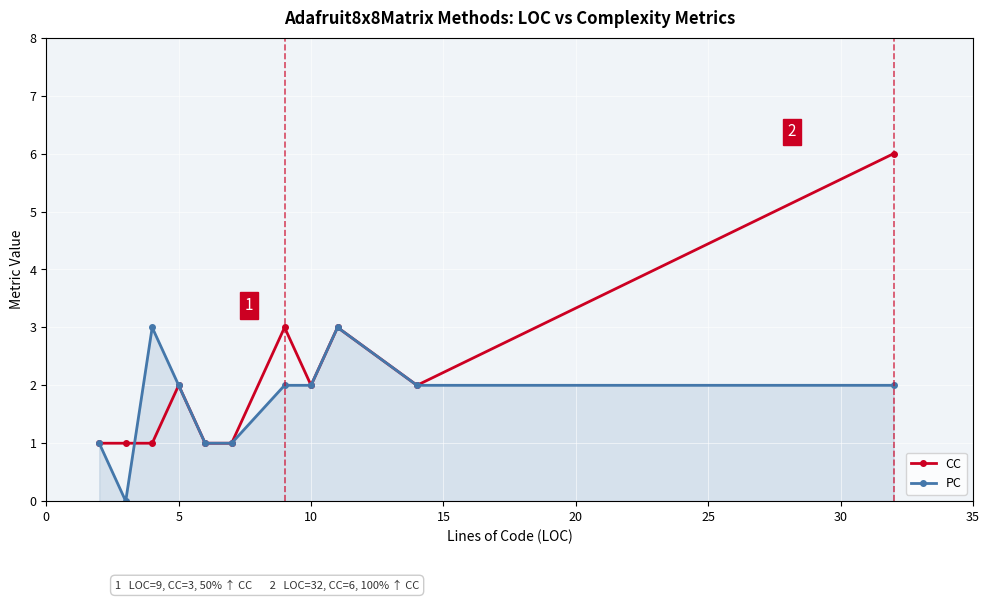

Which series has the widest spread of values?

CC